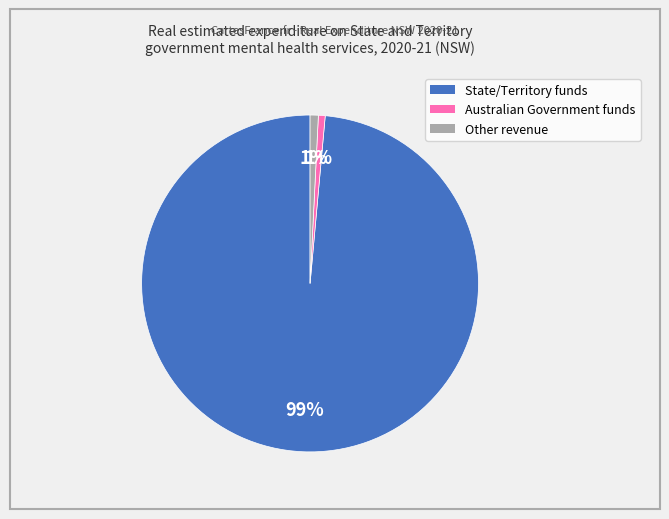

To the nearest percent, what percentage of the pie is Other revenue?

1%